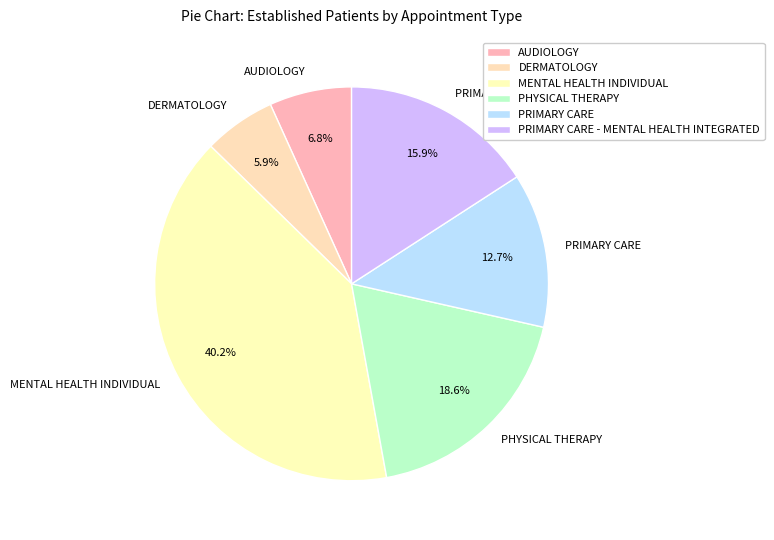

To the nearest percent, what is the combined percentage of AUDIOLOGY and PRIMARY CARE?

19%